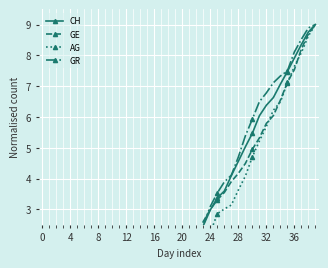

What is the sum of the GE values at 33 and 26?

9.6